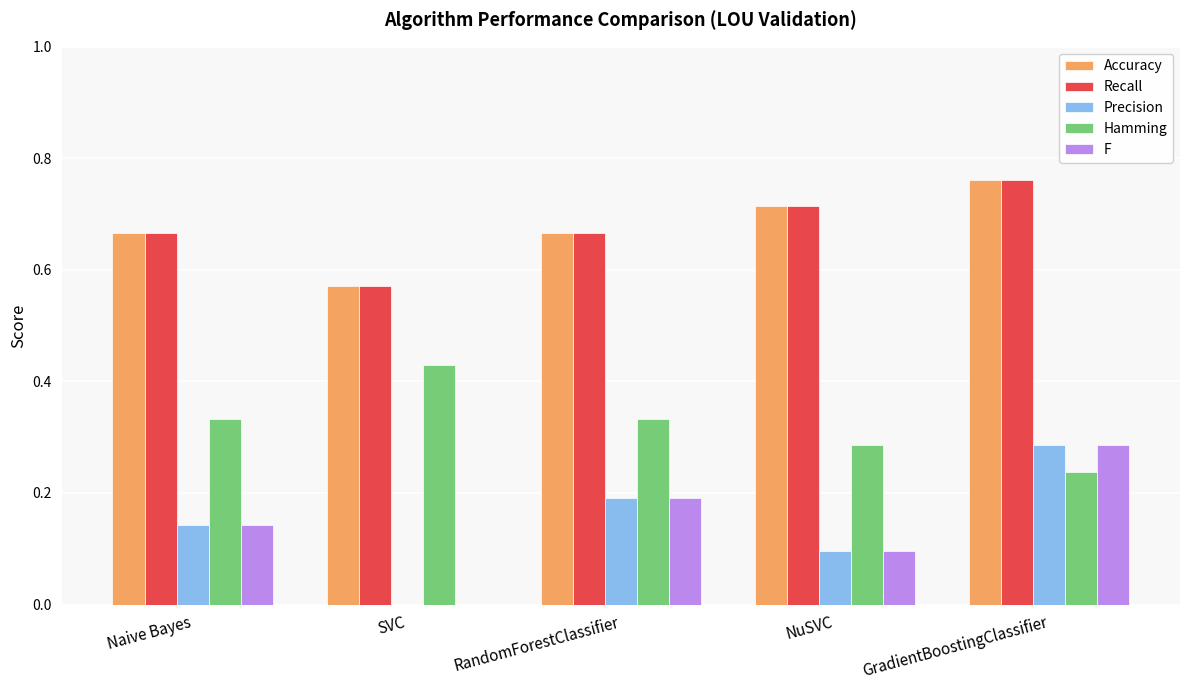

What is the total value across all series at NuSVC?

1.9